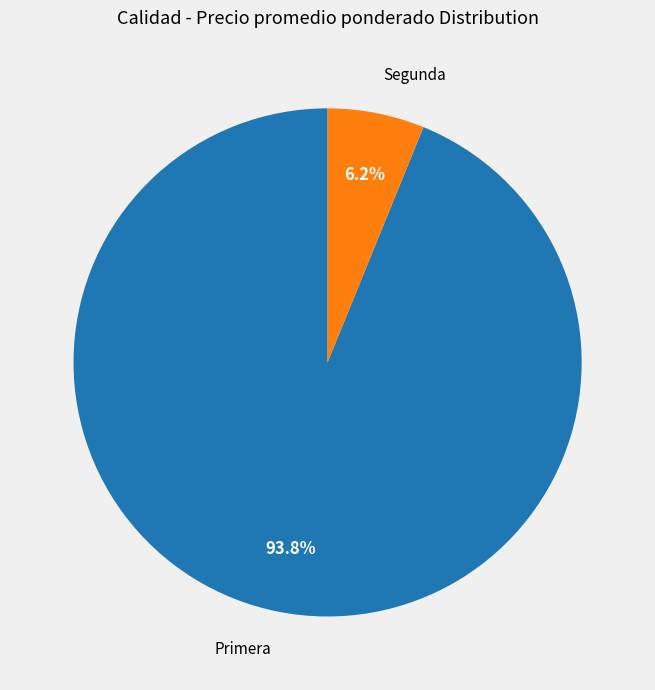

Is there a majority slice in this chart?

Yes